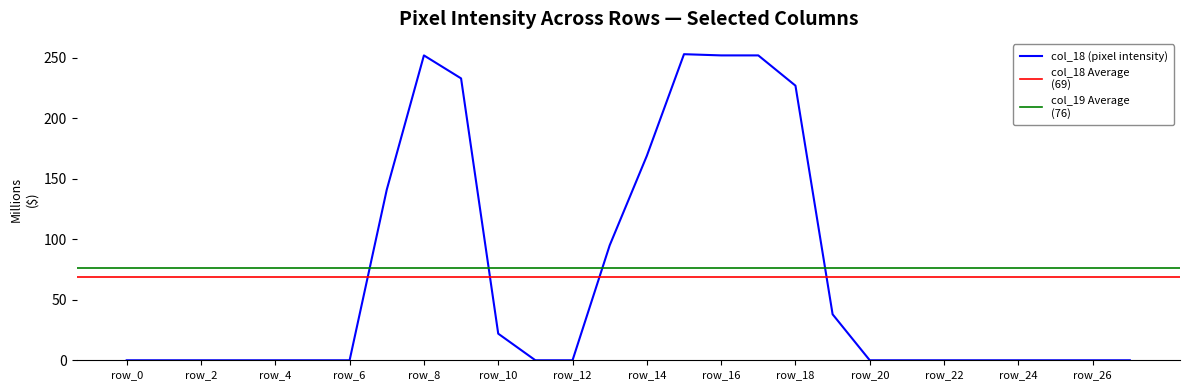

The value of col_18 (pixel intensity) at row_22 is -163. True or false?

False